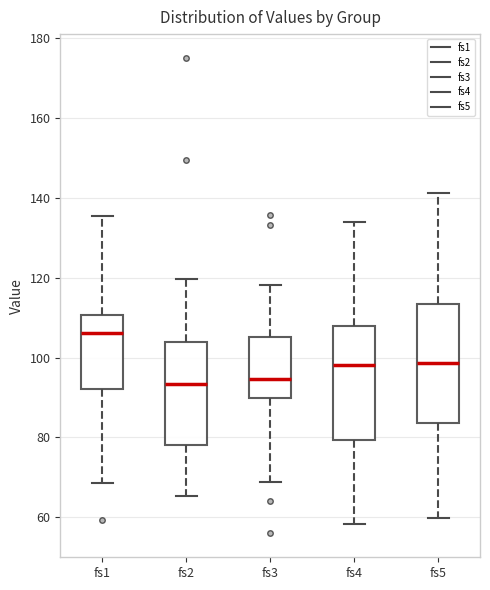

Reading left to right, read every box against the y-axis: the position of its median line, the range the box covers, and the ends of its whiskers. The values are not printed on the chart, so give them approximately, as read against the axis.

fs1: median 106, box 92 to 110, whiskers 68 to 136
fs2: median 94, box 78 to 104, whiskers 66 to 120
fs3: median 94, box 90 to 106, whiskers 68 to 118
fs4: median 98, box 80 to 108, whiskers 58 to 134
fs5: median 98, box 84 to 114, whiskers 60 to 142